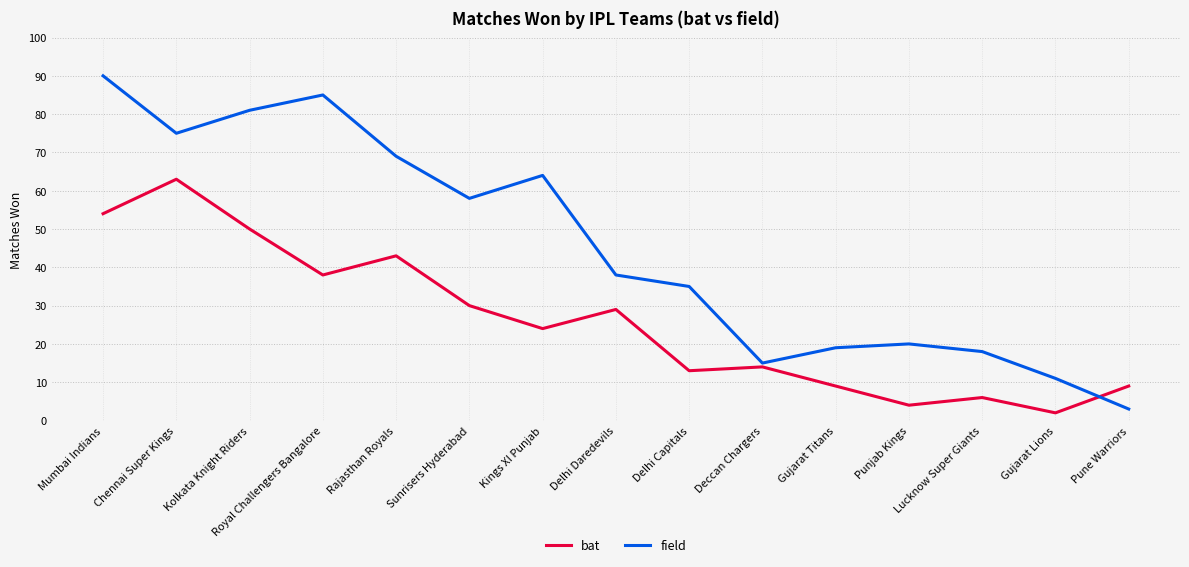

The field series shows 15 at Deccan Chargers. True or false?

True